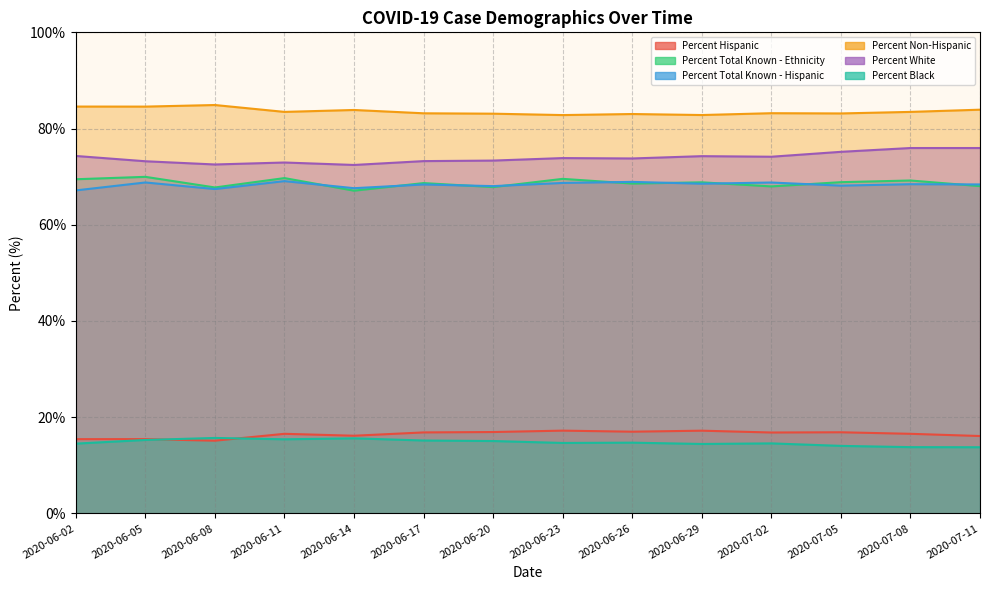

What is the difference between the maximum and minimum values in the Percent Total Known - Hispanic series?

1.9